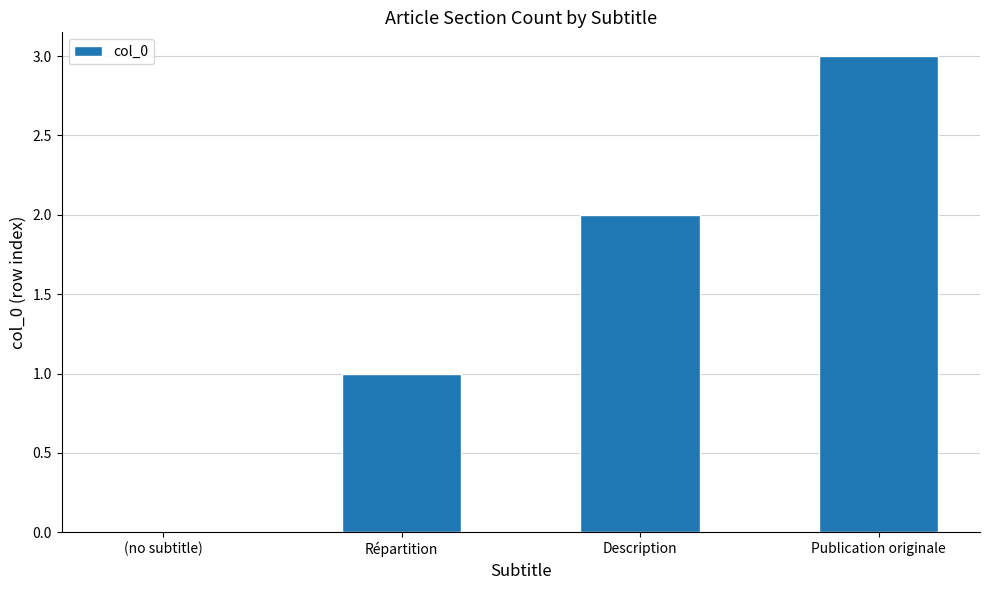

The chart shows a value of 2 at Description. True or false?

True